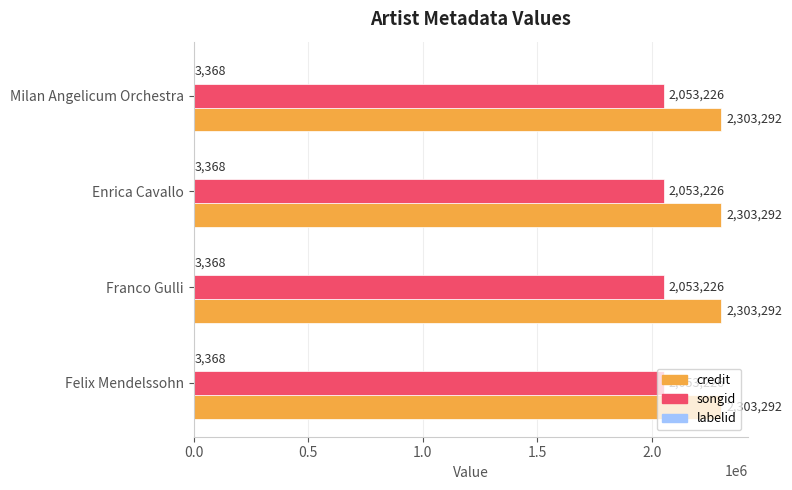

What value does the credit series have at Milan Angelicum Orchestra?

2303292